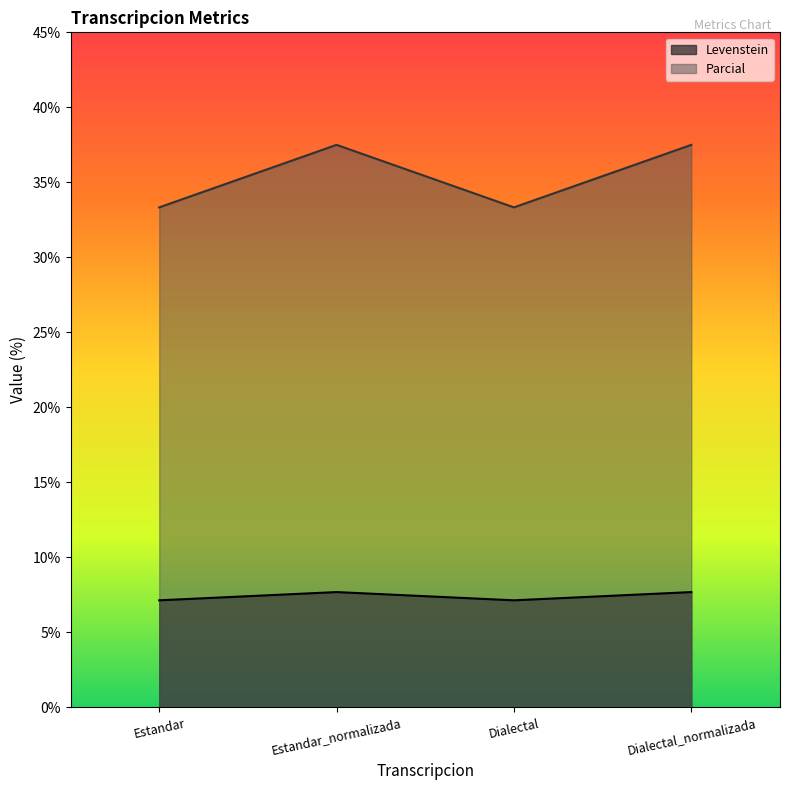

At which category does the chart reach its peak across all series?

Estandar_normalizada